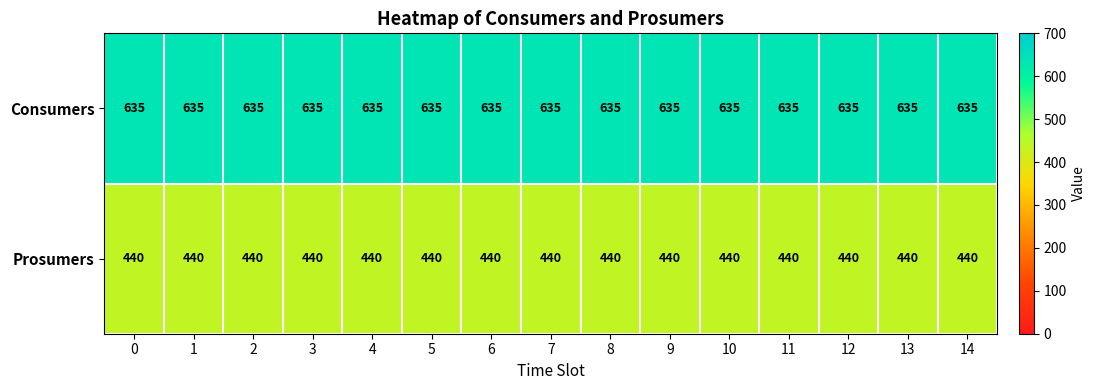

Which series has the largest total across all categories?

Consumers